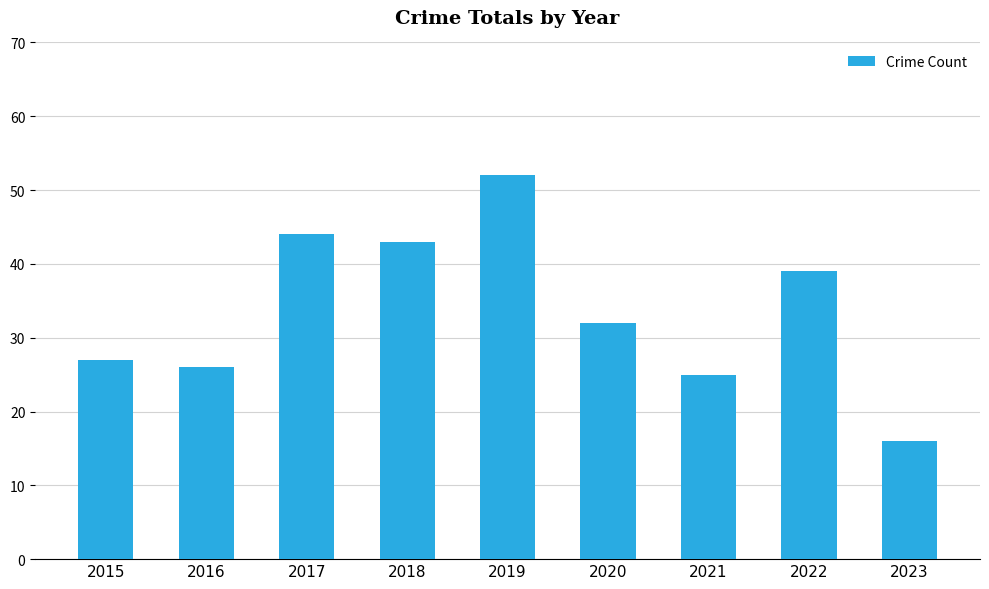

The value at 2017 is 44. True or false?

True